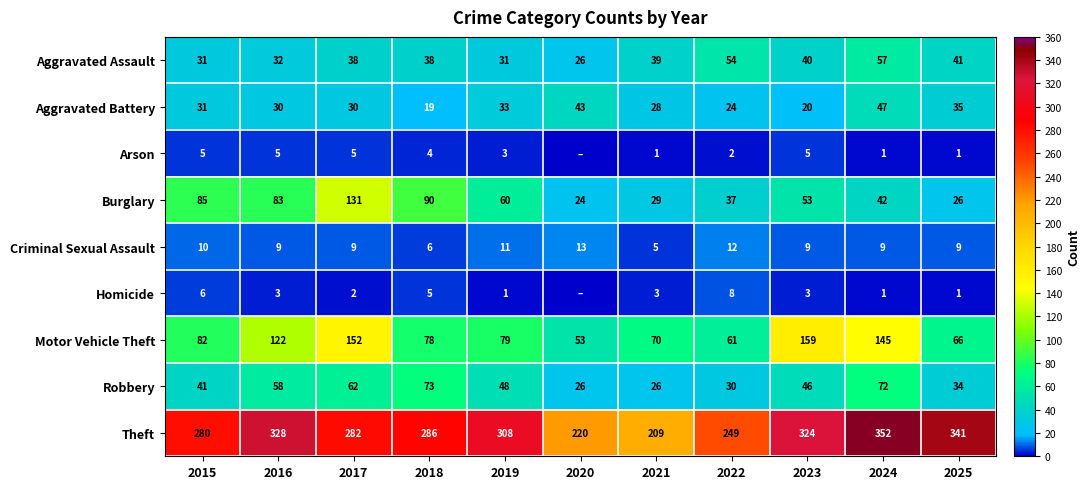

Between 2018 and 2021, which series saw the biggest shift?

Theft